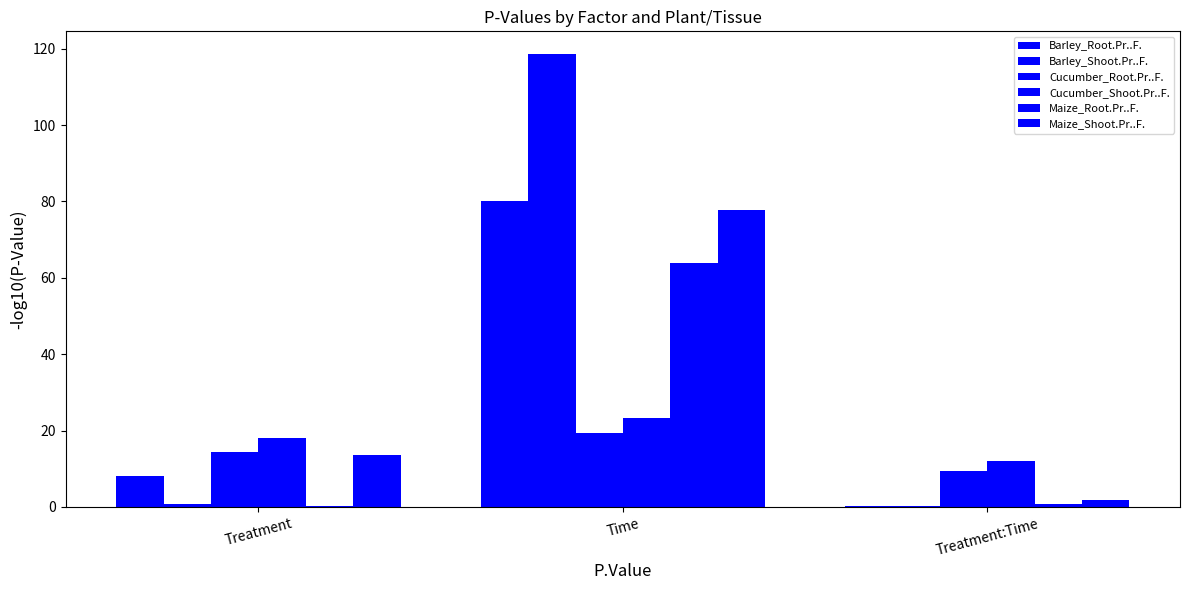

How many series are shown in this chart?

6